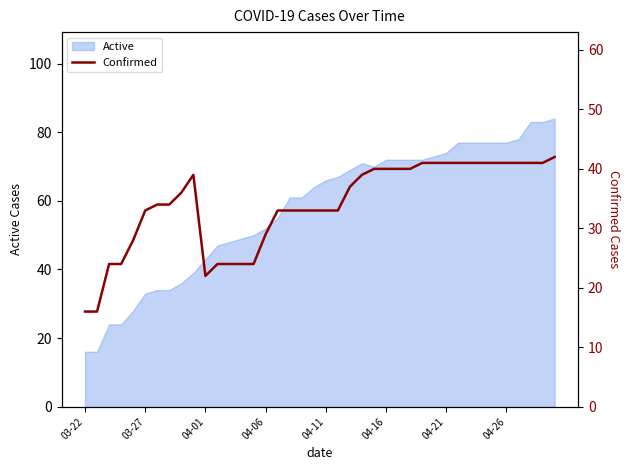

What is the lowest value of the Active series?

16